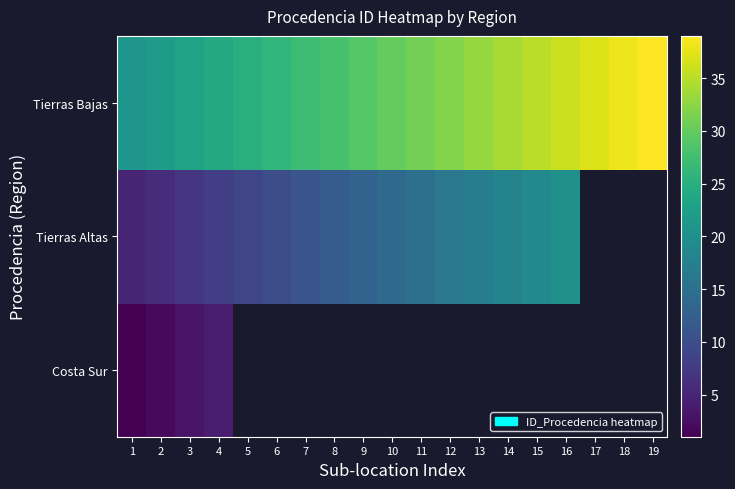

Is the value of Tierras Bajas at 11 greater than the value of Tierras Altas at 2?

Yes